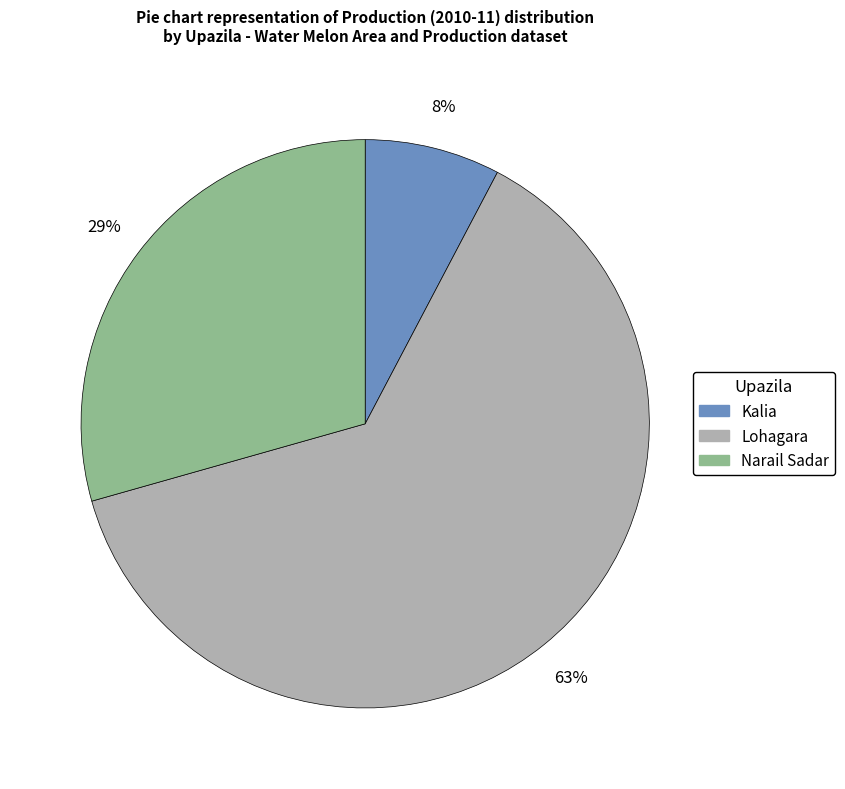

Do Lohagara and Kalia together represent more than half of the pie?

Yes